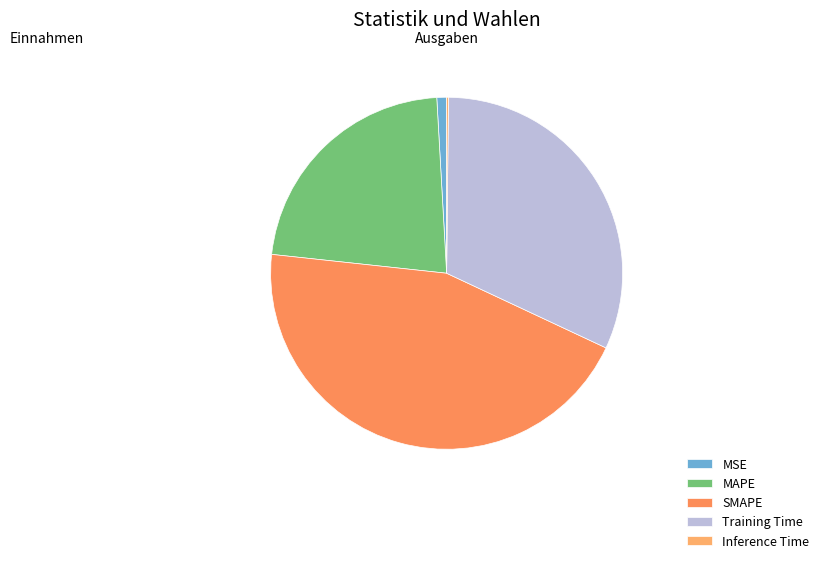

To the nearest percent, what is the average slice percentage?

20%